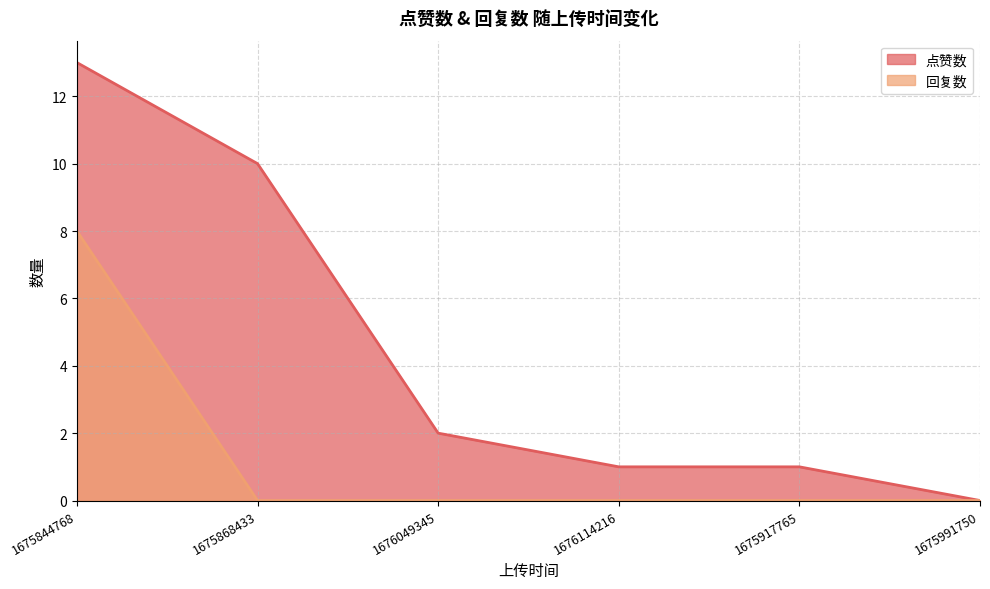

How many lines are shown in the chart?

2